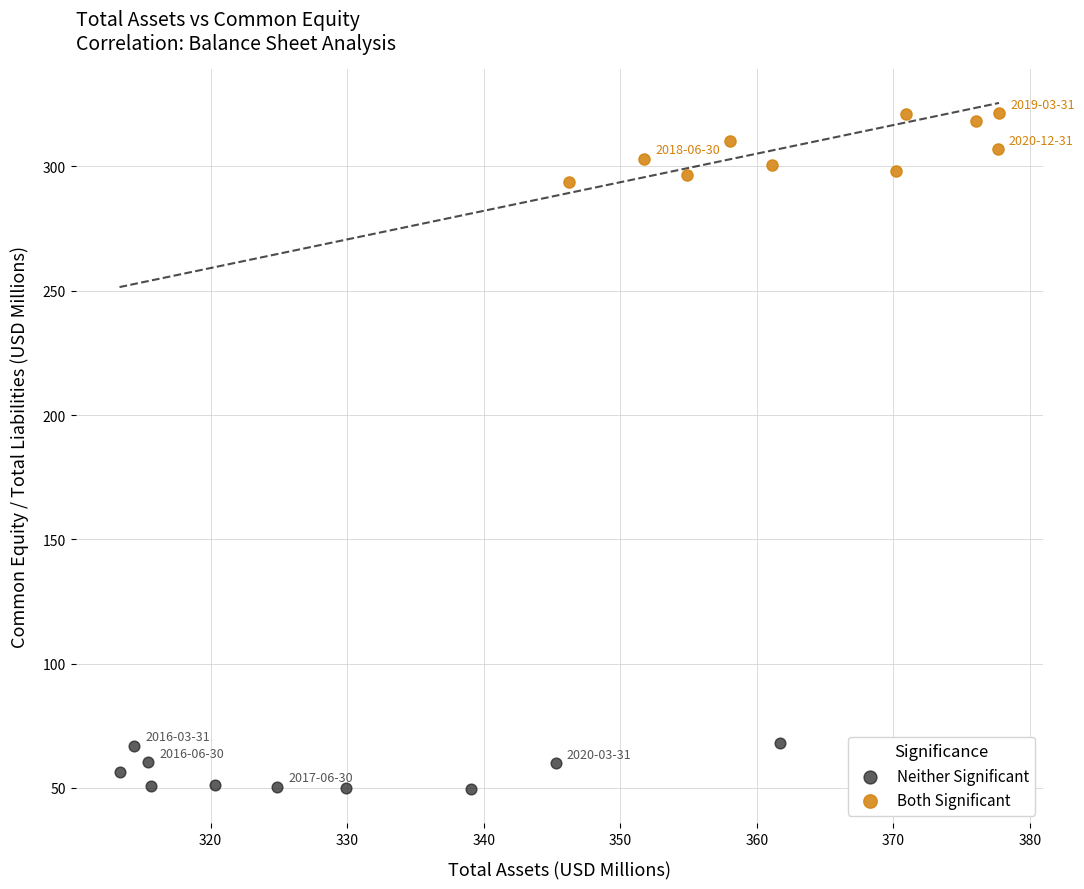

Which series reaches the maximum Y coordinate?

Both Significant